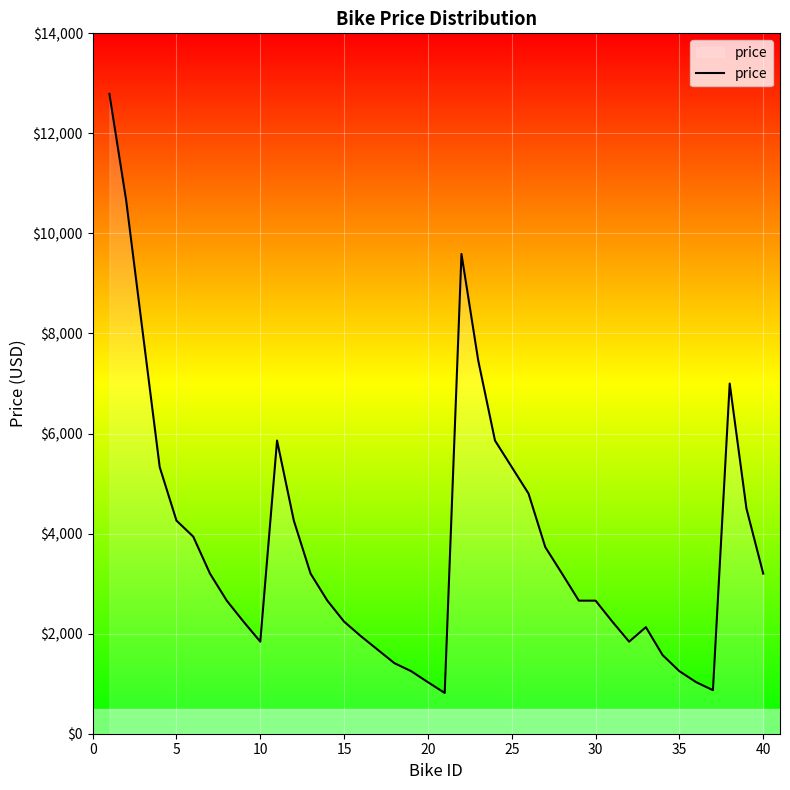

What is the difference between the maximum and minimum values?

11975